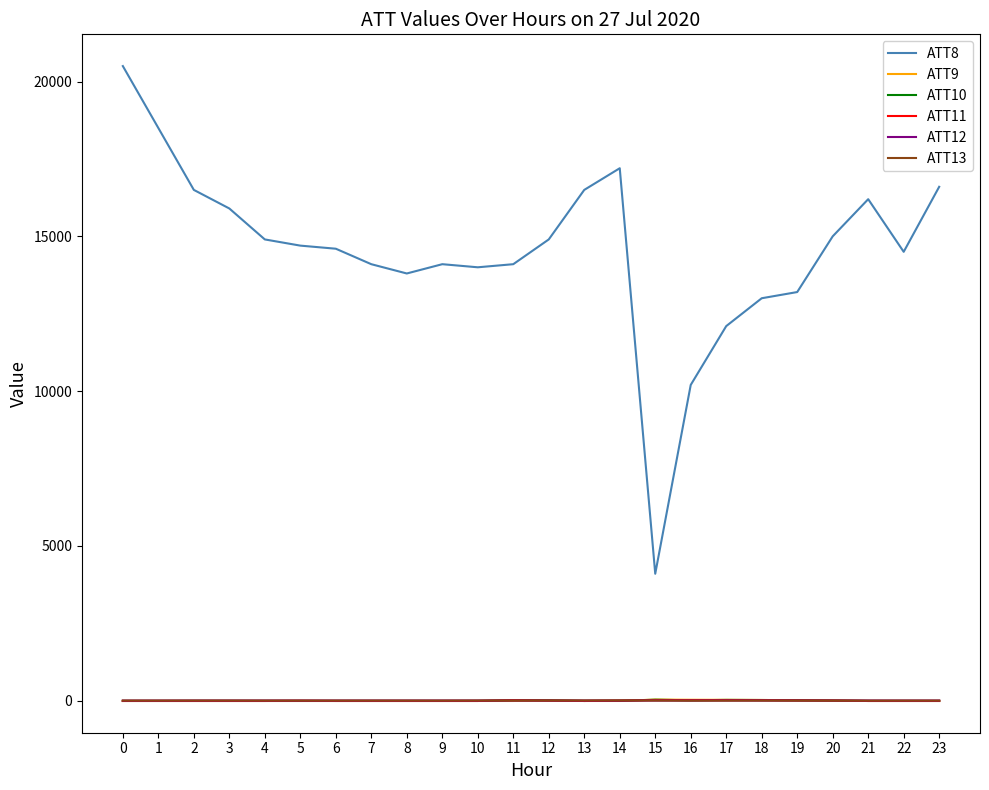

What is the difference between the second highest and minimum values in the ATT11 series?

29.6